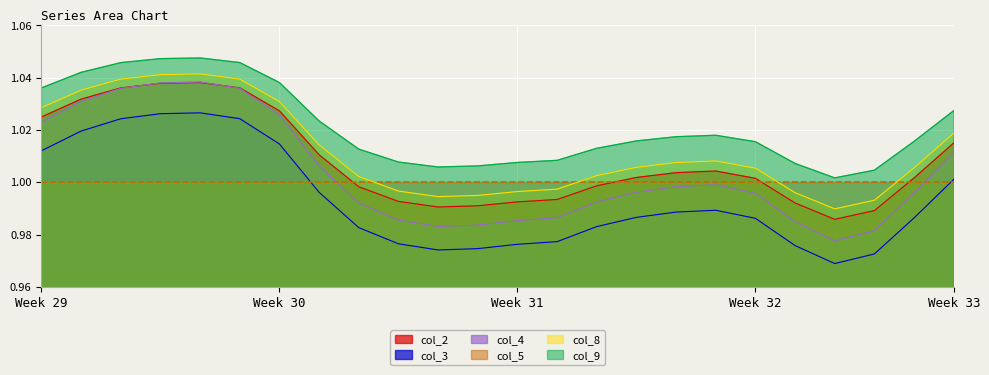

True or false: col_9 has more than 2 points higher than both neighbors.

False